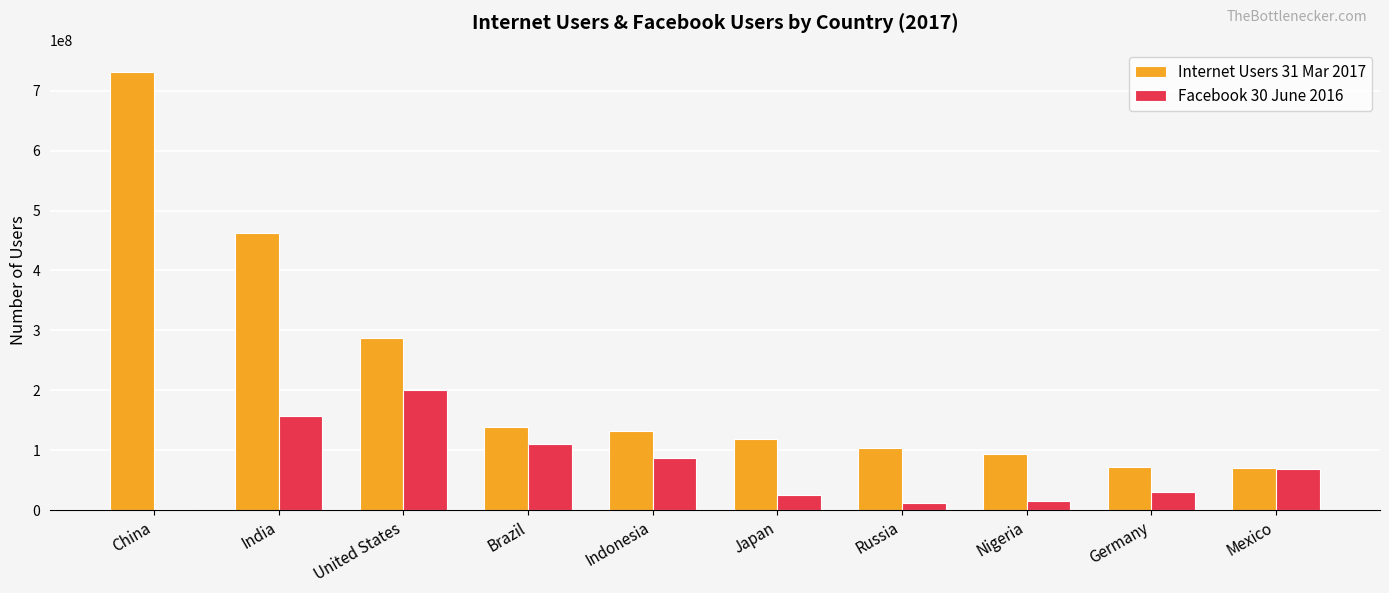

Which category has the highest value across all series?

China